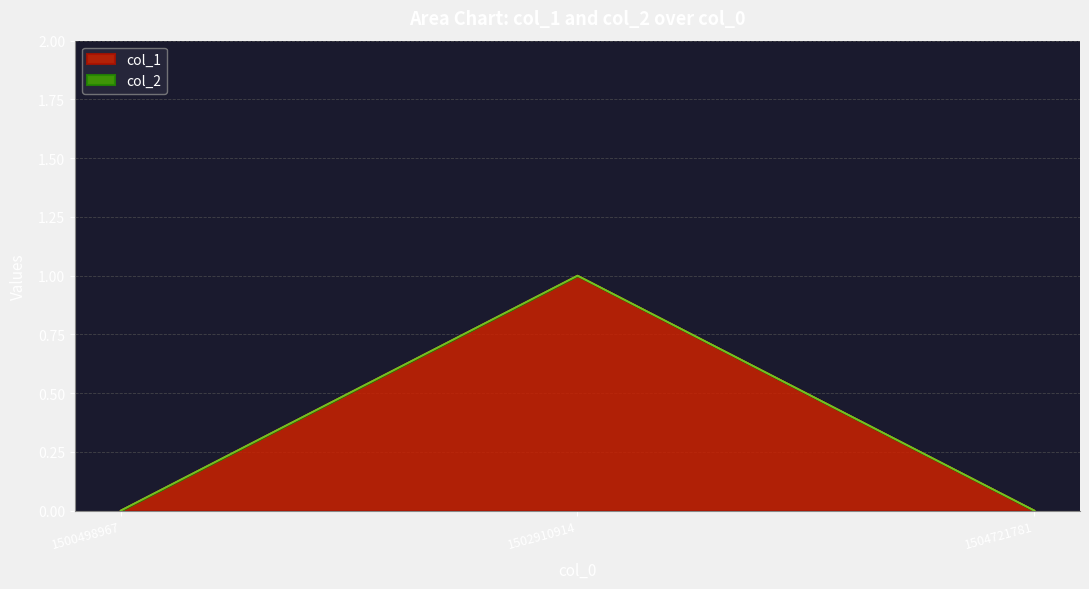

The chart shows a value of 0 at 1504721781. True or false?

True